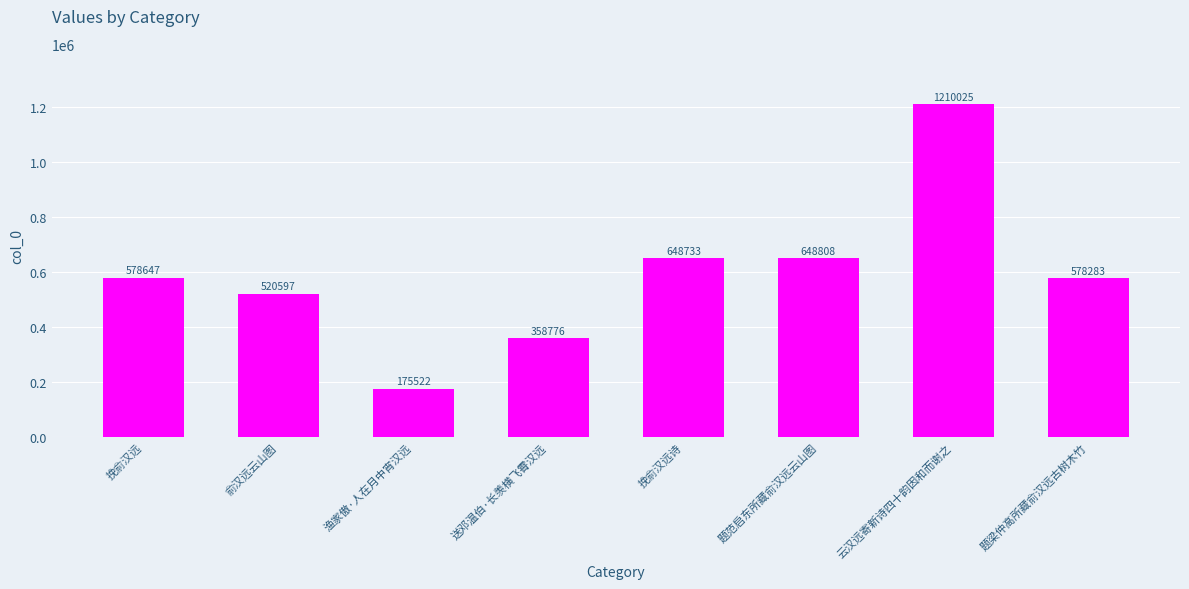

How many data points does each series have?

8